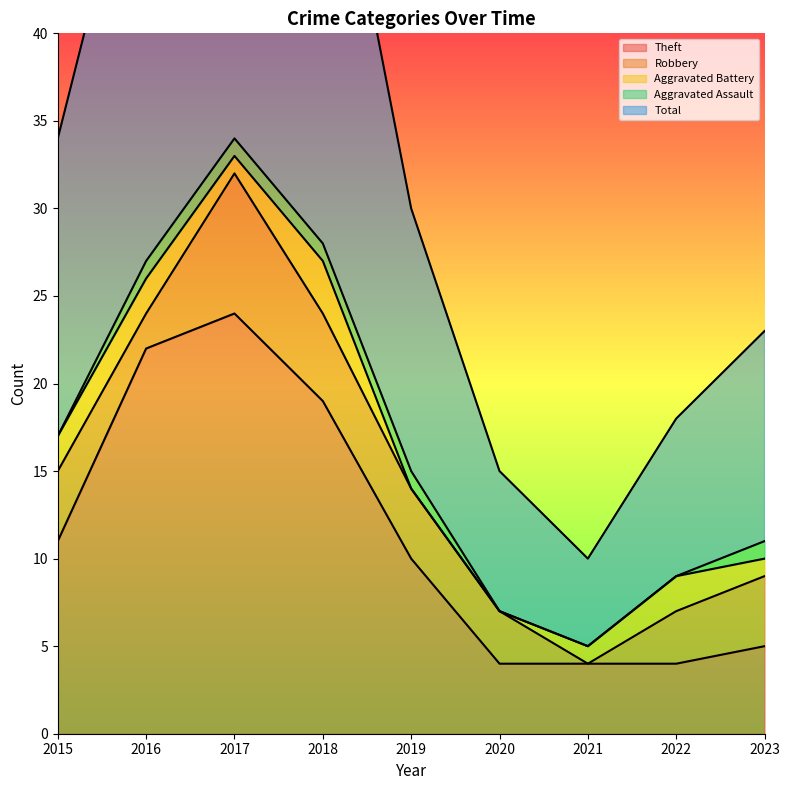

Is it true that Aggravated Battery equals 2 at 2022?

True